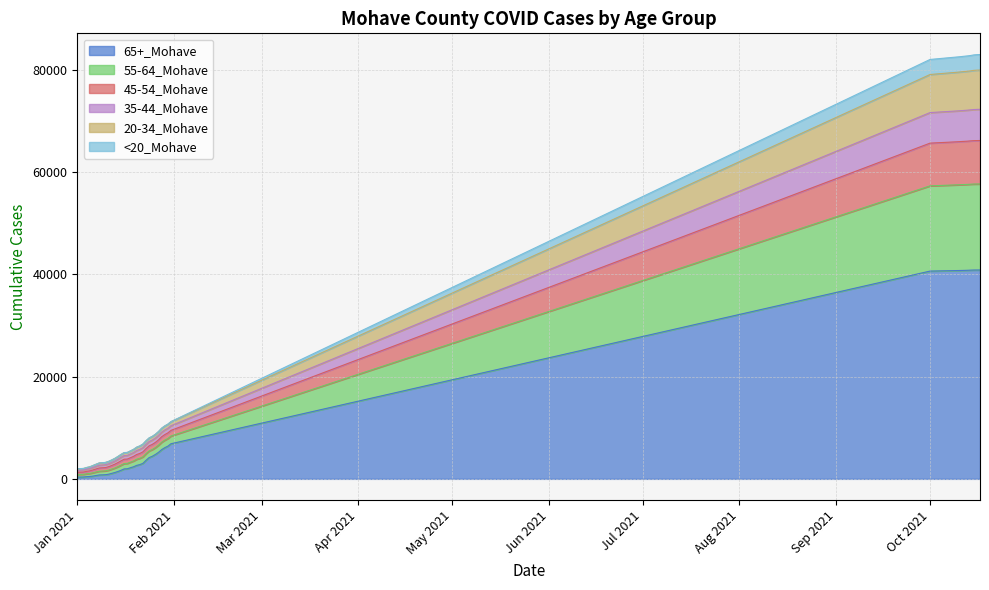

What is the maximum value shown in the chart?

82961